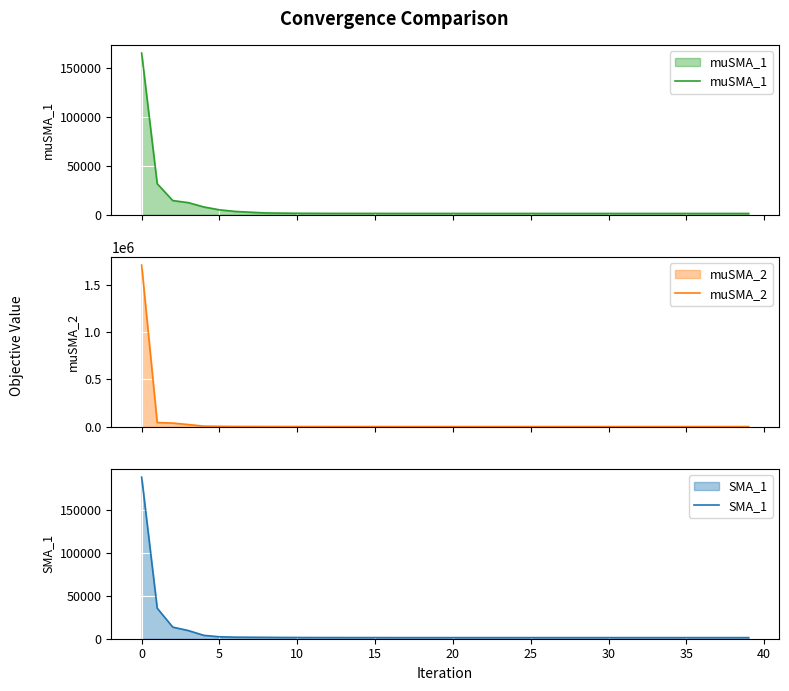

What is the sum of the muSMA_1 values at 36 and 39?

2394.1